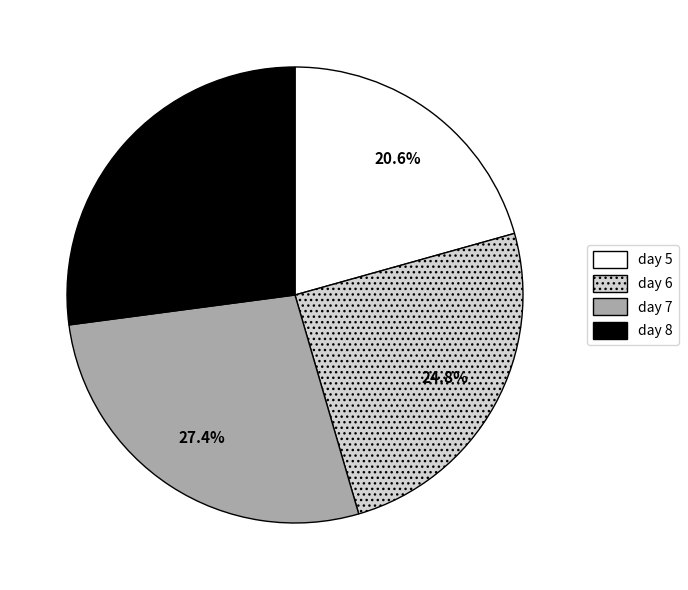

True or false: day 7 accounts for 33% of the total.

False